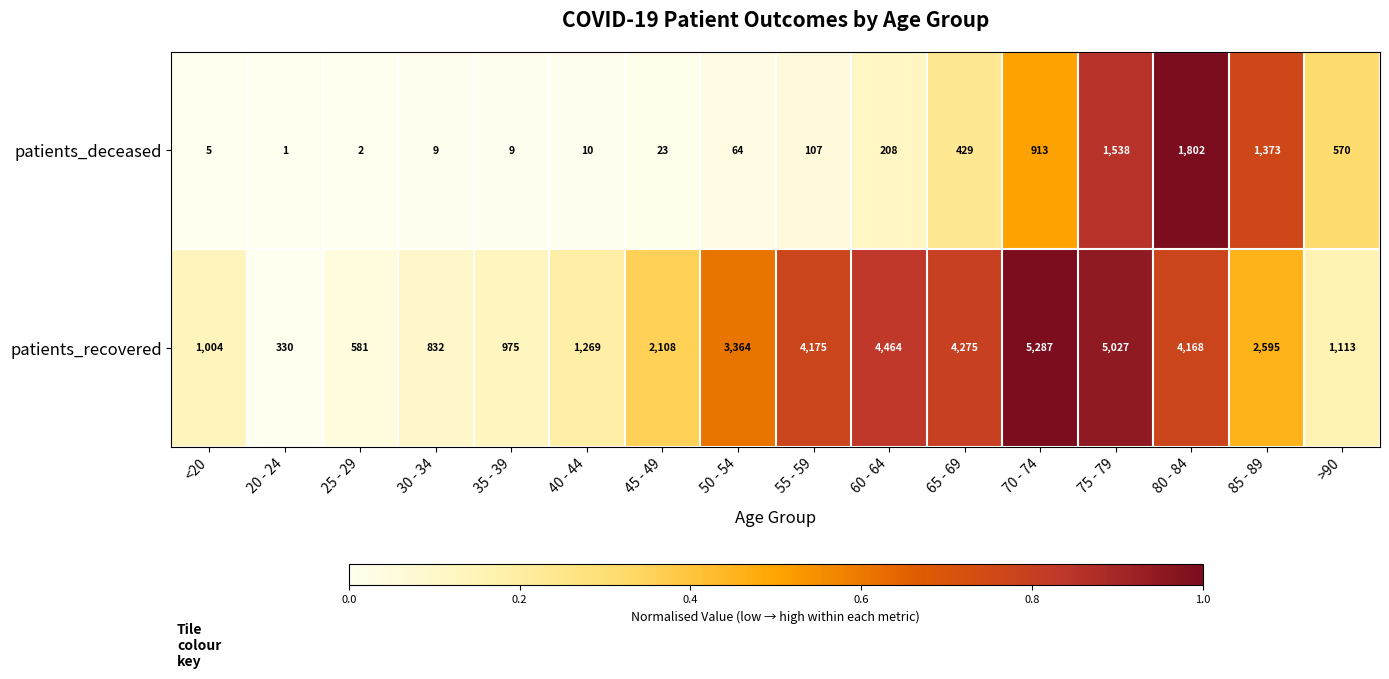

Which series has the widest spread of values?

patients_recovered